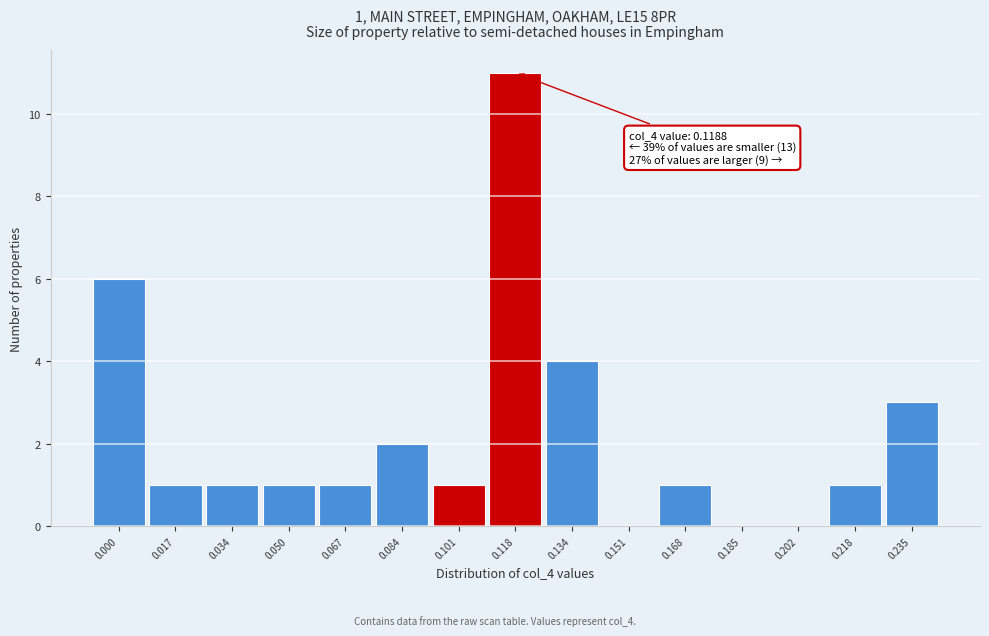

Reading left to right, what are all the values shown in this chart?

0.000=6	0.017=1	0.034=1	0.050=1	0.067=1	0.084=2	0.101=1	0.118=11	0.134=4	0.151=0	0.168=1	0.185=0	0.202=0	0.218=1	0.235=3